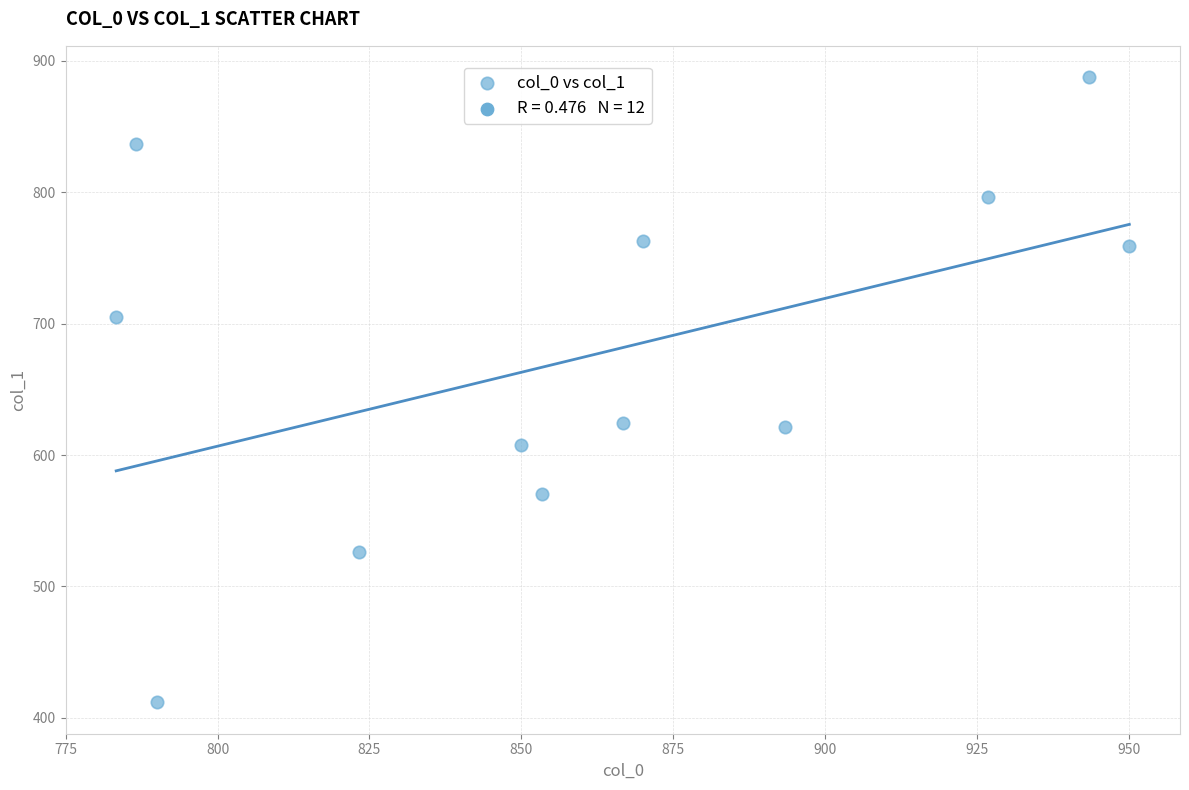

What is the average Y value?

675.8